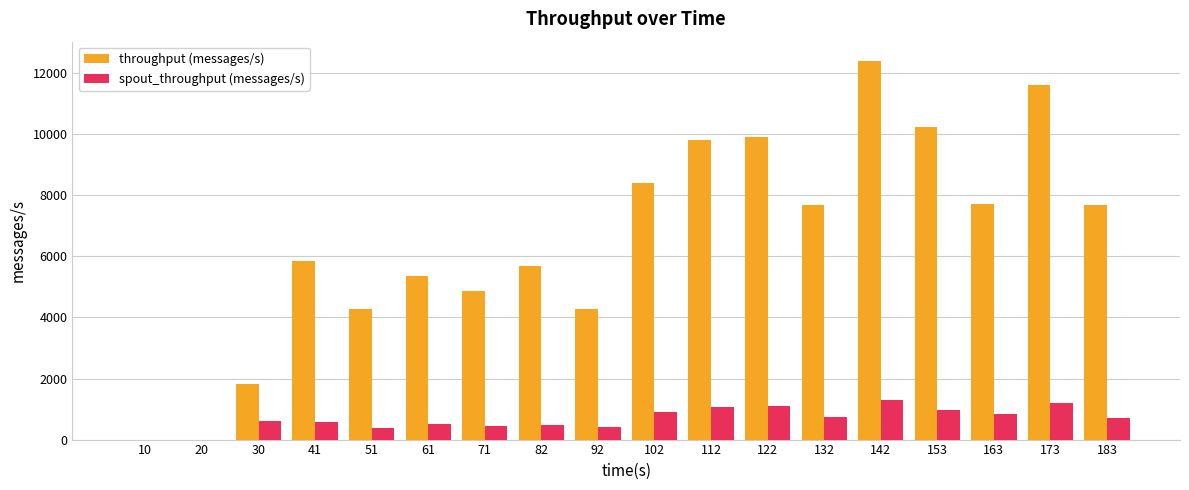

Which series has the largest total across all categories?

throughput (messages/s)